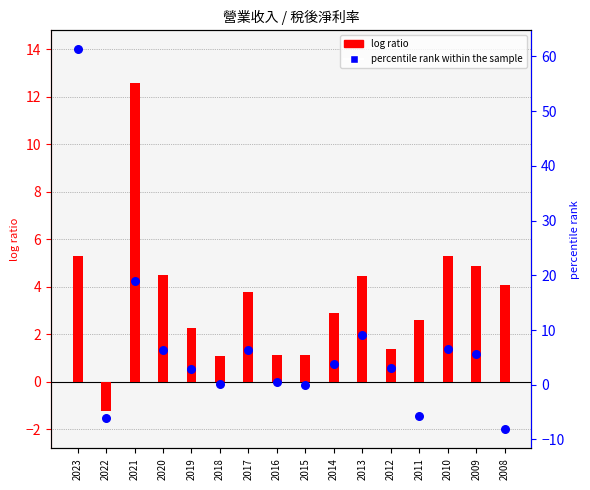

What are all the series names shown in the legend?

log ratio, percentile rank within the sample